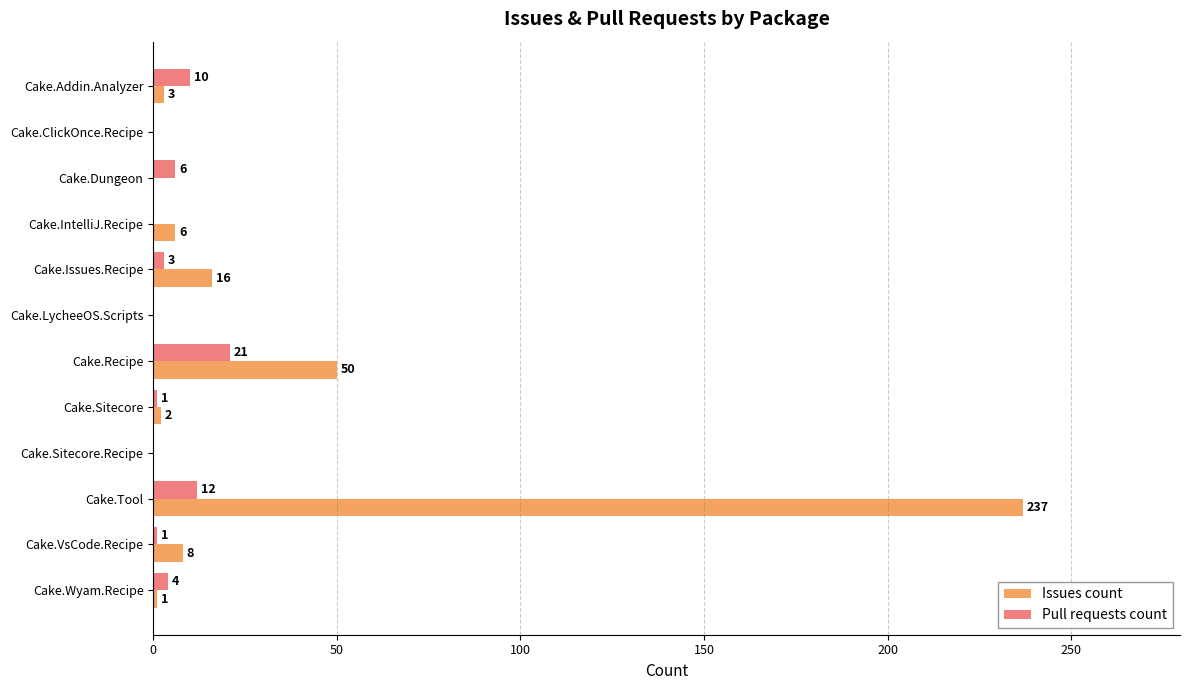

Count the number of categories in the chart.

12